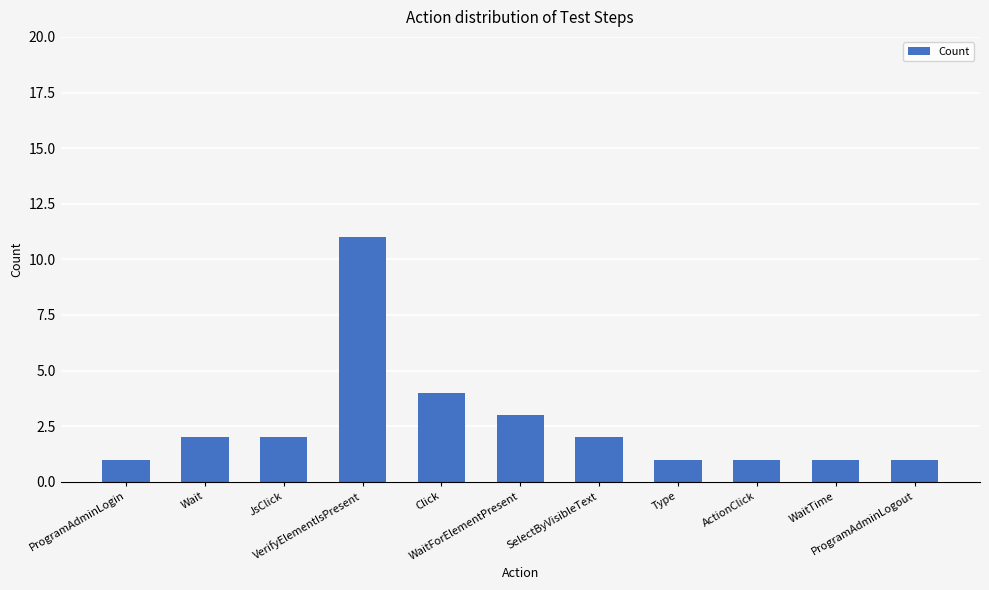

What is the minimum value shown in the chart?

1